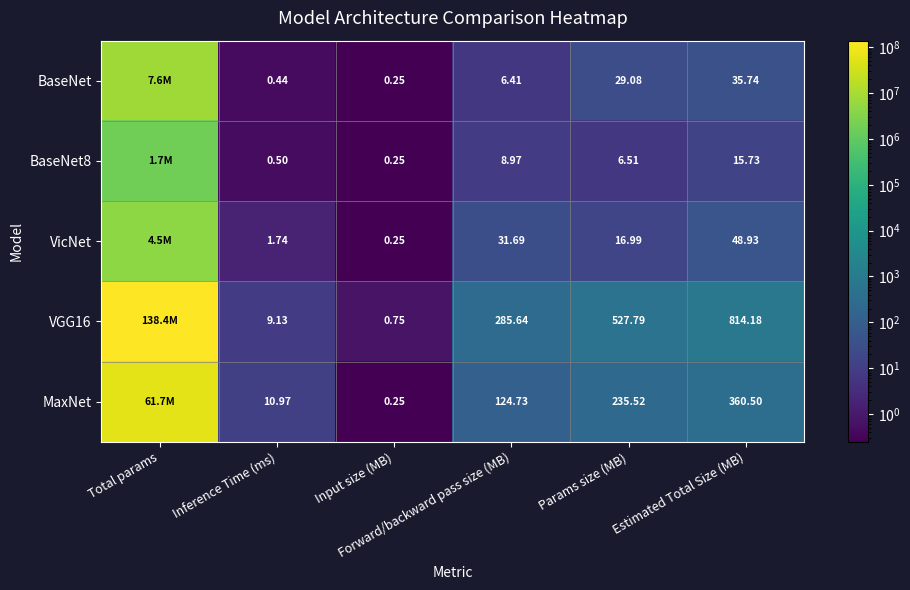

What is the difference between the highest and lowest values at Inference Time (ms)?

10.5